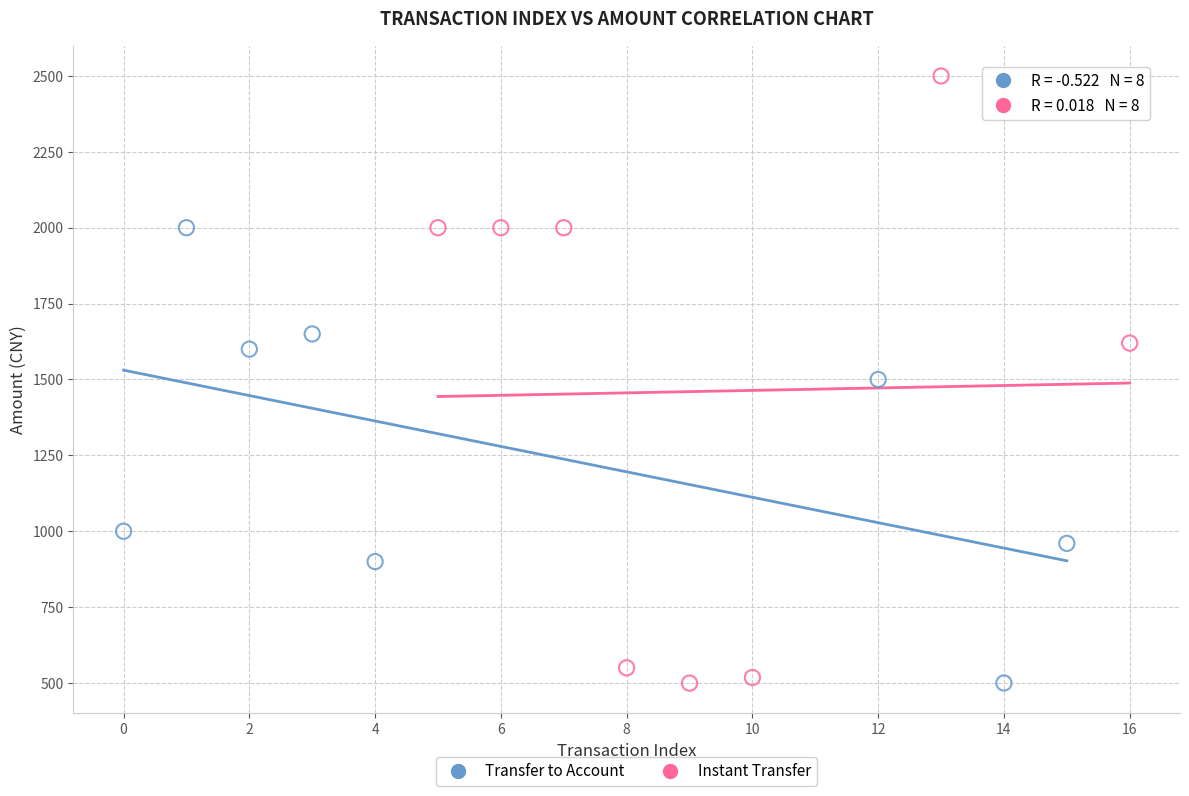

Which series reaches the maximum Y coordinate?

Instant Transfer